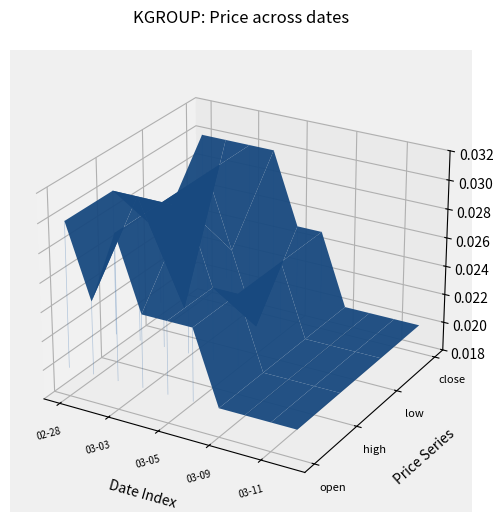

Which has a higher value, 02-28 or 03-03?

03-03